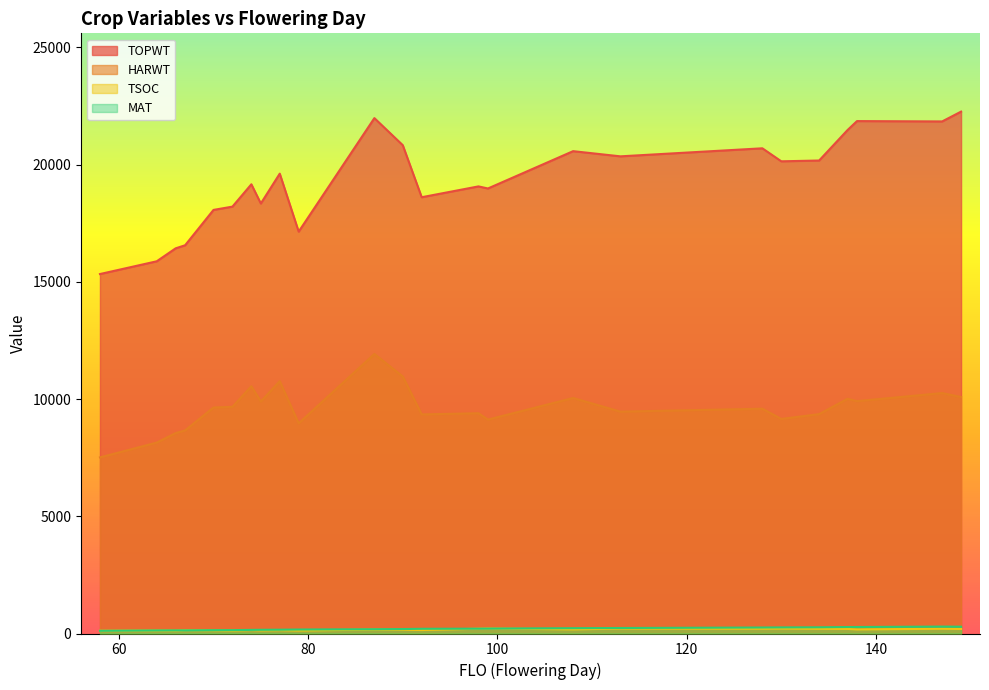

Does the chart display data point markers on the line(s)?

No